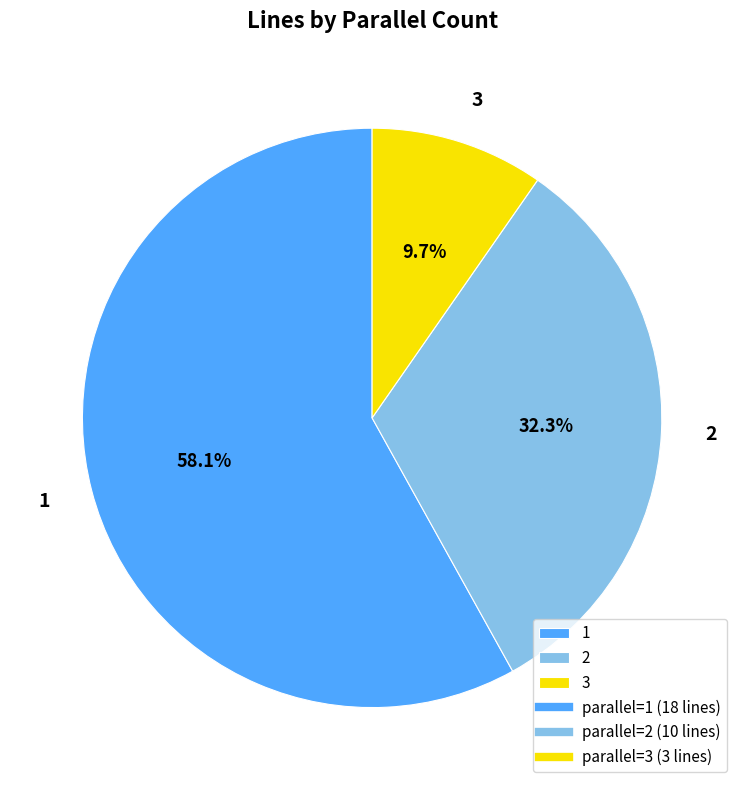

True or false: 1 accounts for 58% of the total.

True